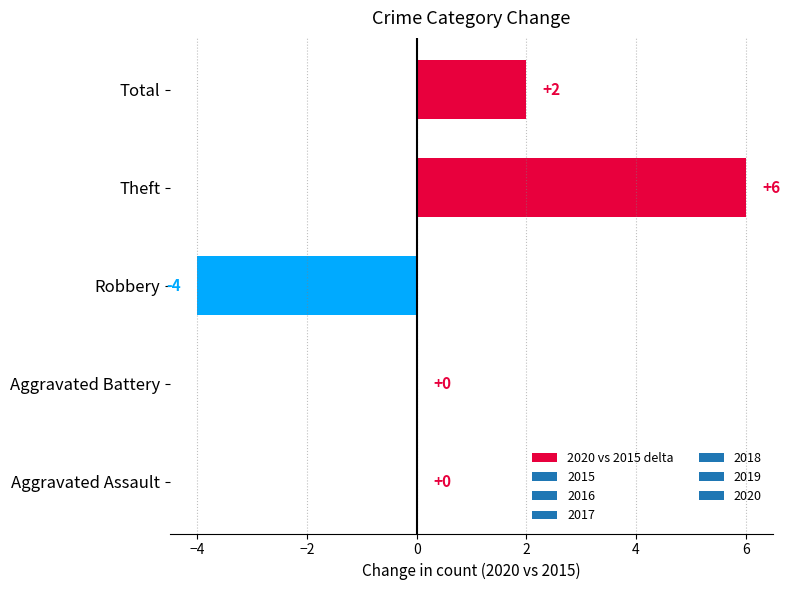

Which category has the highest value across all series?

Theft